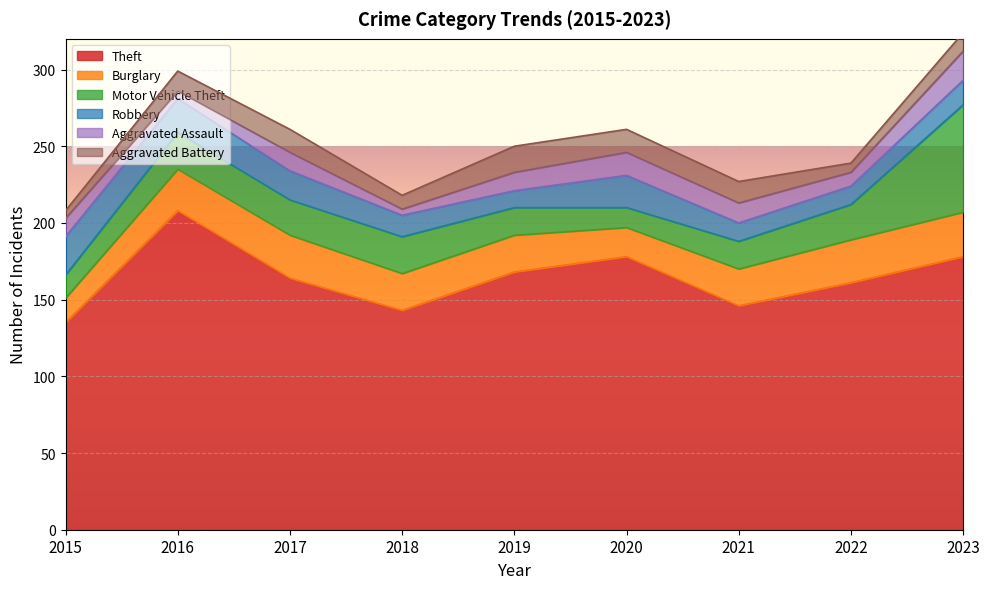

Between 2018 and 2016, which is larger?

2016